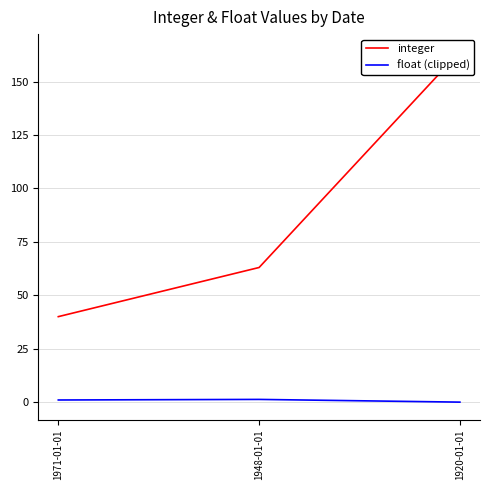

What is the label of the 3rd point from the left?

1920-01-01